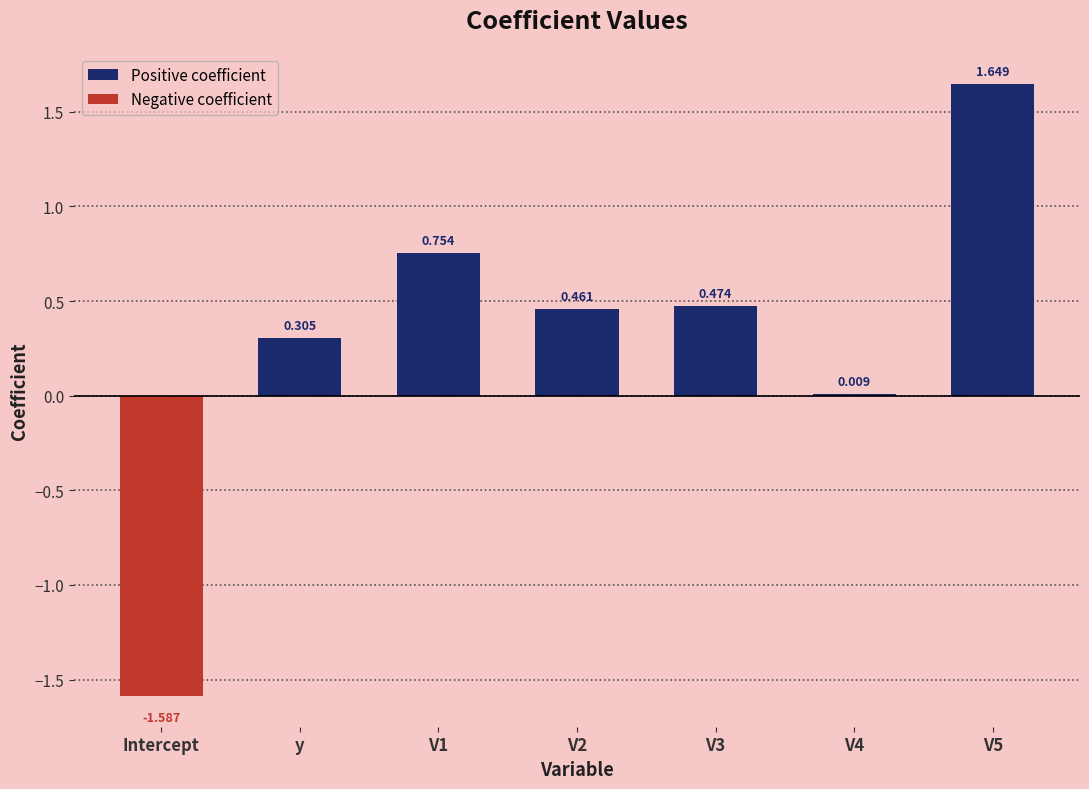

What is the difference between the values at y and V5?

1.3